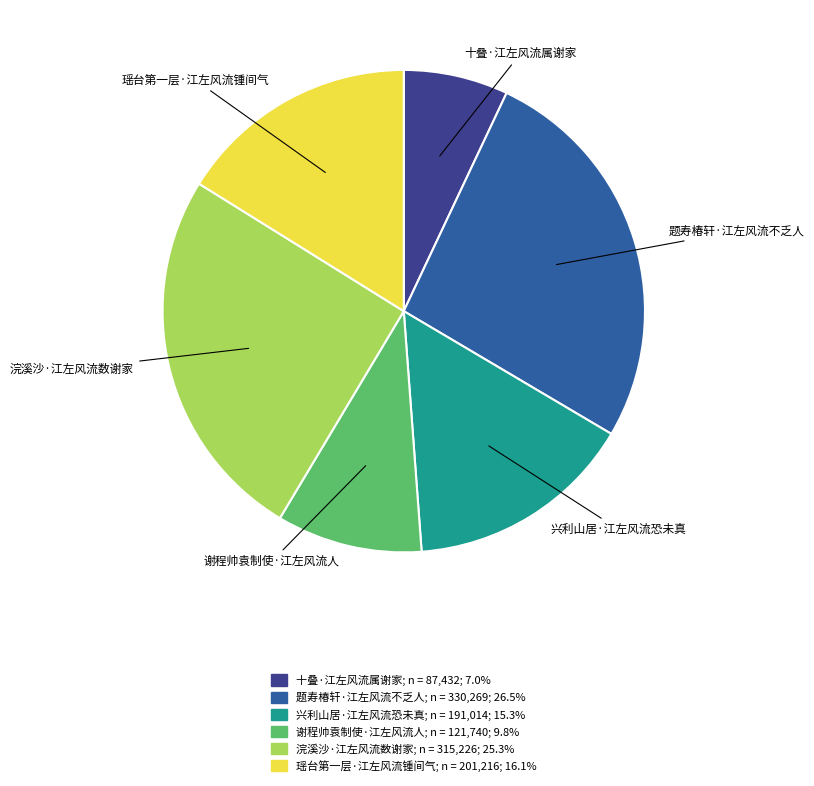

What is the smallest slice in the pie chart?

十叠·江左风流属谢家